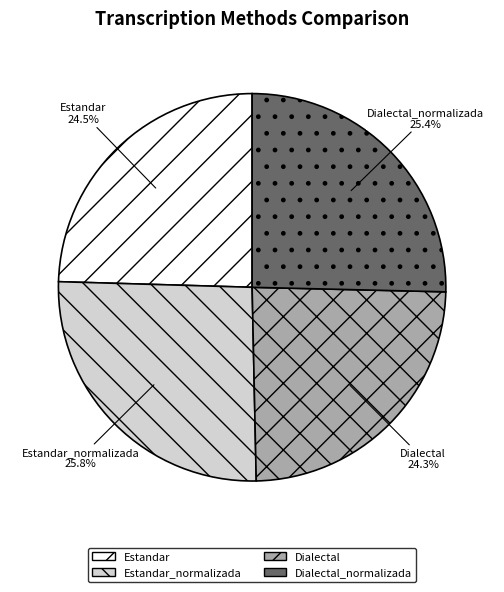

To the nearest percent, what is the difference between the largest and smallest slice percentages?

2%